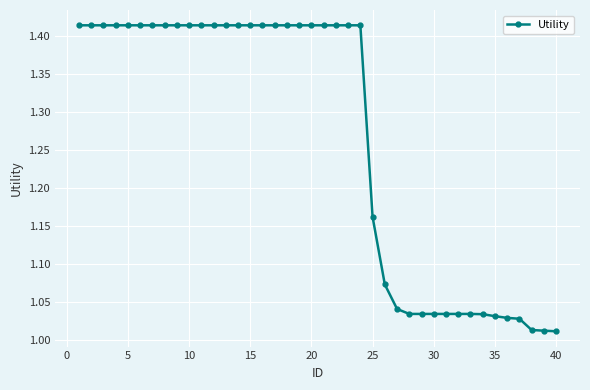

What is the average value?

1.3